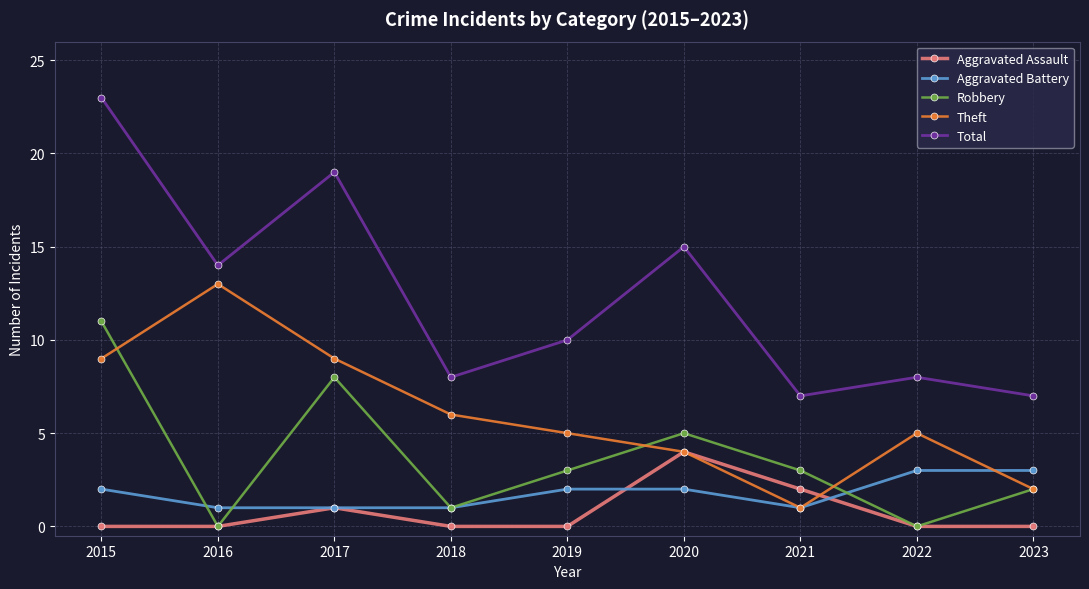

True or false: Total has a value of 15 at 2019.

False